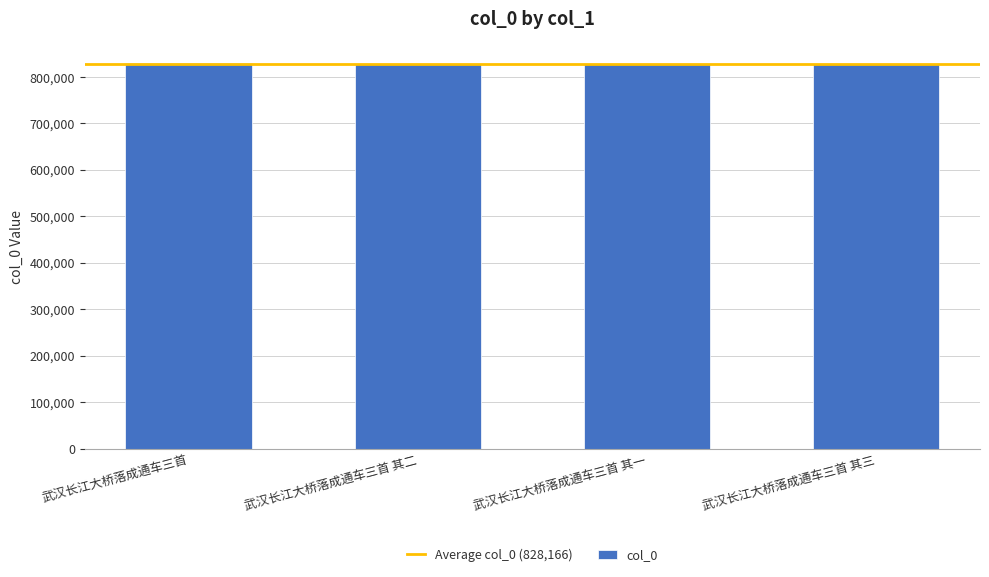

What is the label of the 4th bar from the left?

武汉长江大桥落成通车三首 其三